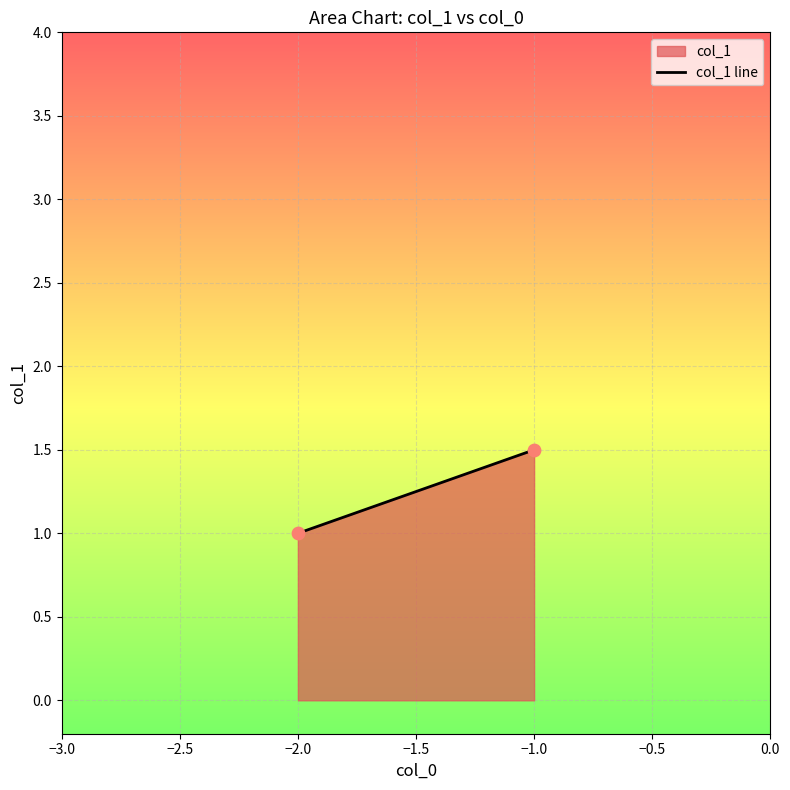

What is the range of X values (max minus min)?

1.0